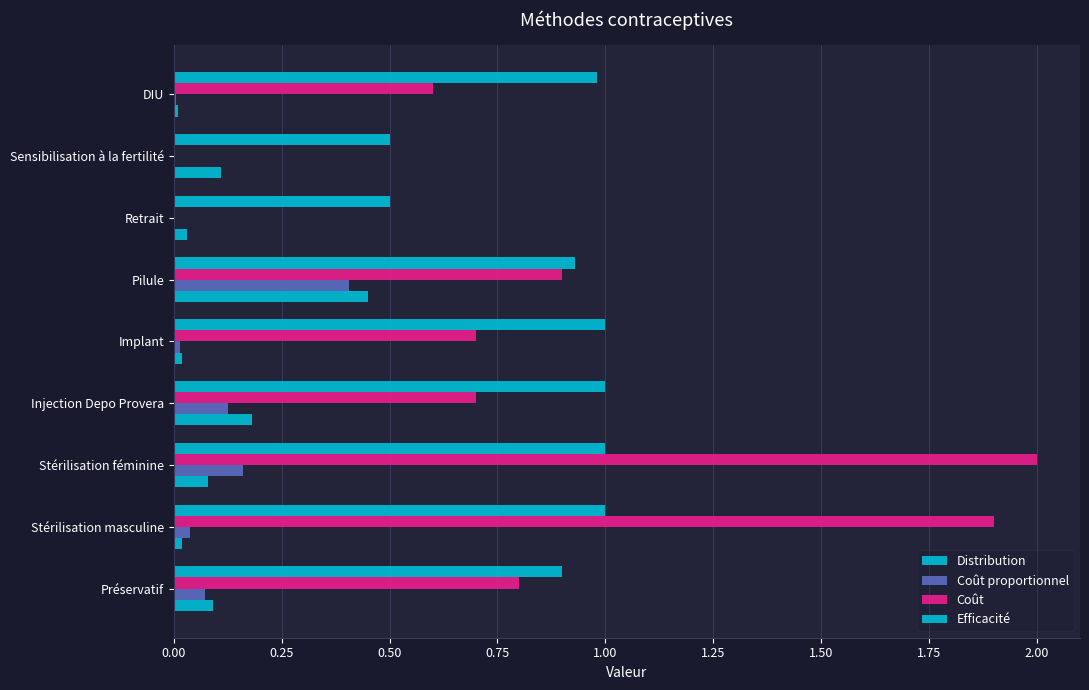

Reading left to right, extract all data points from this chart.

Distribution: 0.1	0.0	0.1	0.2	0.0	0.5	0.0	0.1	0.0
Coût proportionnel: 0.1	0.0	0.2	0.1	0.0	0.4	0.0	0.0	0.0
Coût: 0.8	1.9	2.0	0.7	0.7	0.9	0.0	0.0	0.6
Efficacité: 0.9	1.0	1.0	1.0	1.0	0.9	0.5	0.5	1.0